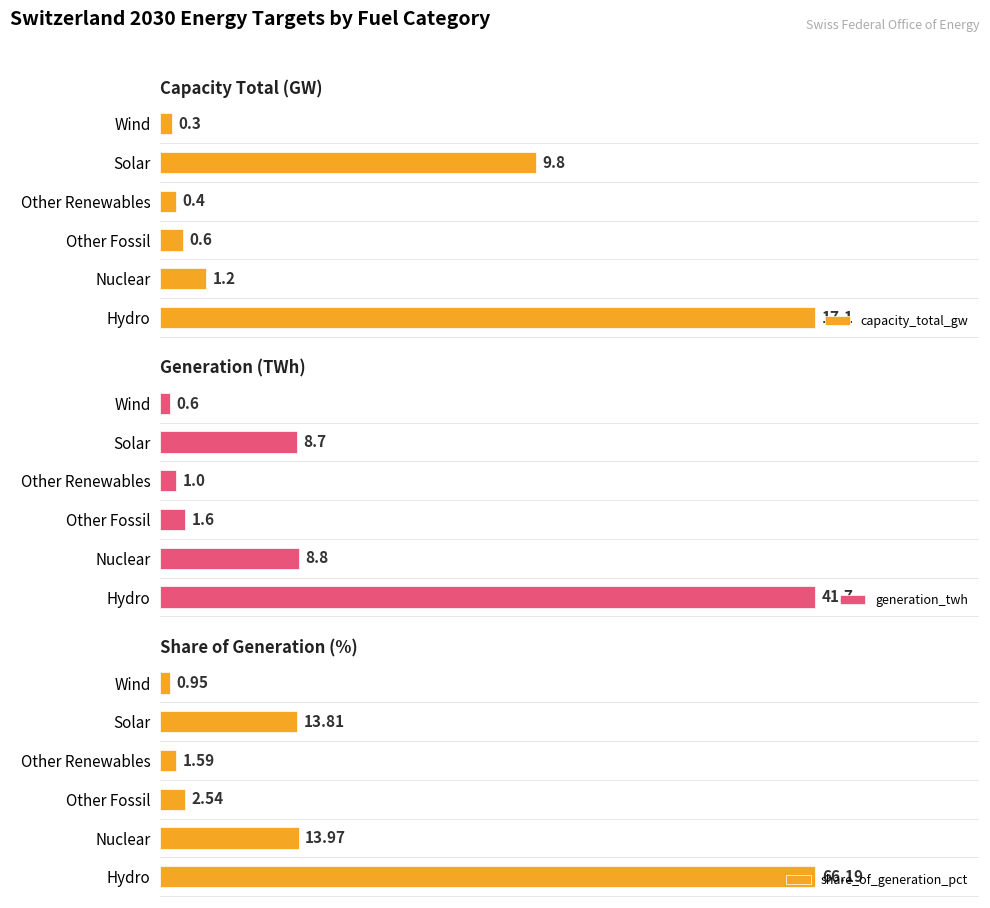

Reading left to right, list all the values displayed in this chart.

capacity_total_gw: 17.1	1.2	0.6	0.4	9.8	0.3
generation_twh: 41.7	8.8	1.6	1.0	8.7	0.6
share_of_generation_pct: 66.2	14.0	2.5	1.6	13.8	0.9